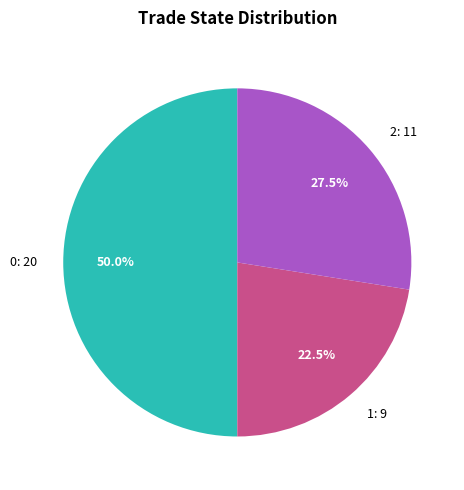

Combined, what portion of the pie is 1: 9 and 0: 20?

72.5%